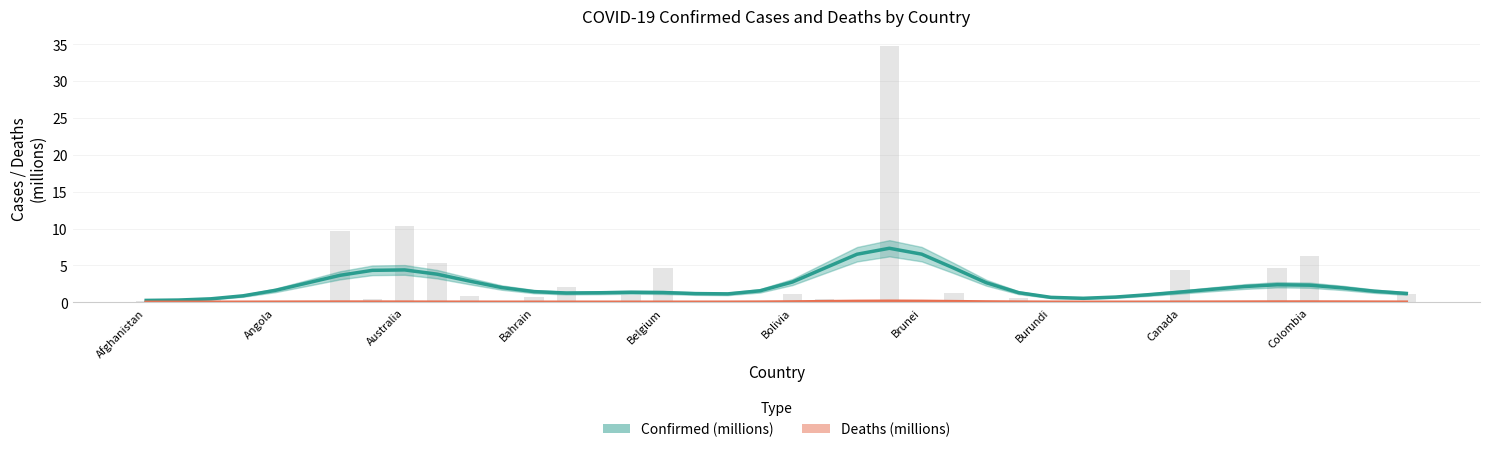

Which category has the lowest value across all series?

Afghanistan